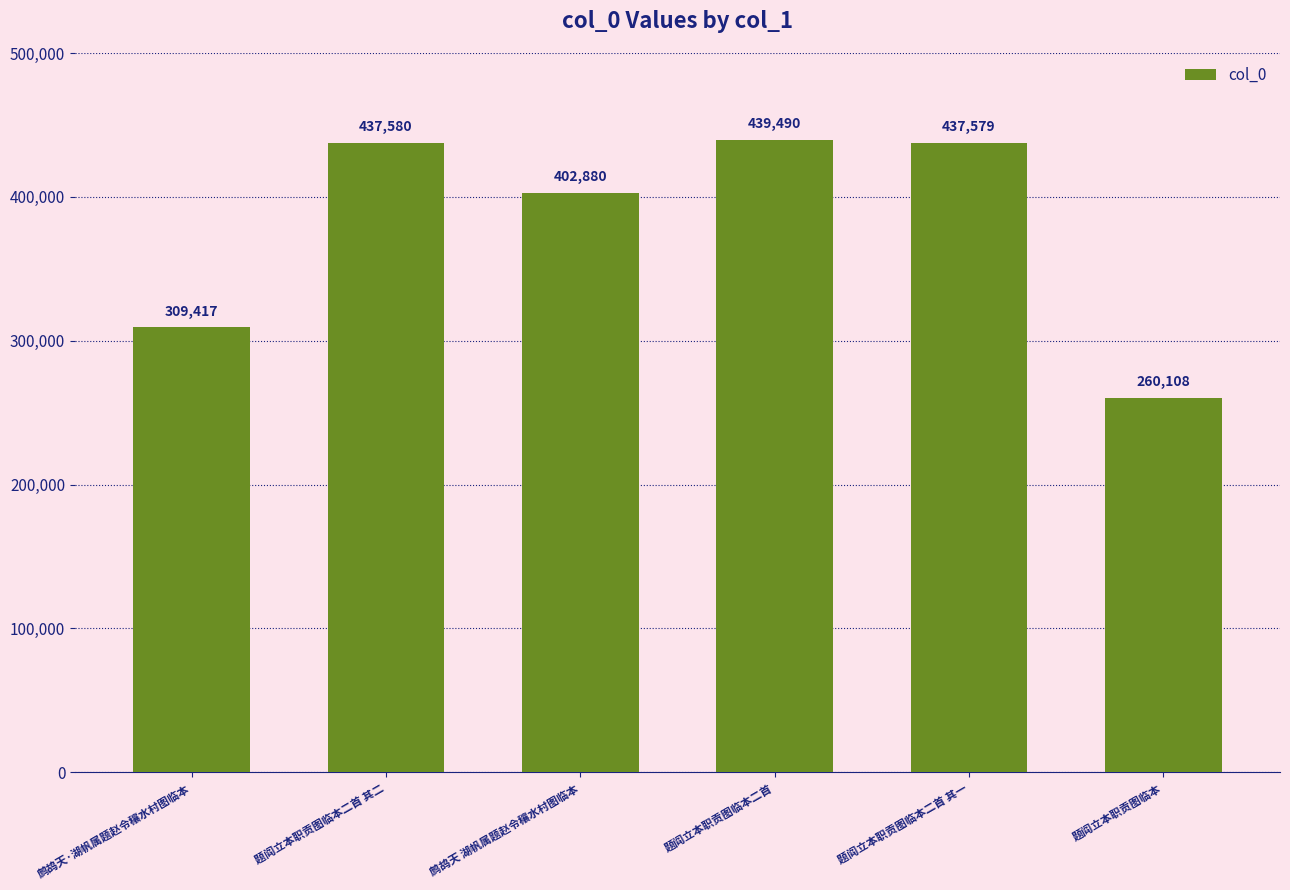

Which label corresponds to the largest value in the chart?

题阎立本职贡图临本二首